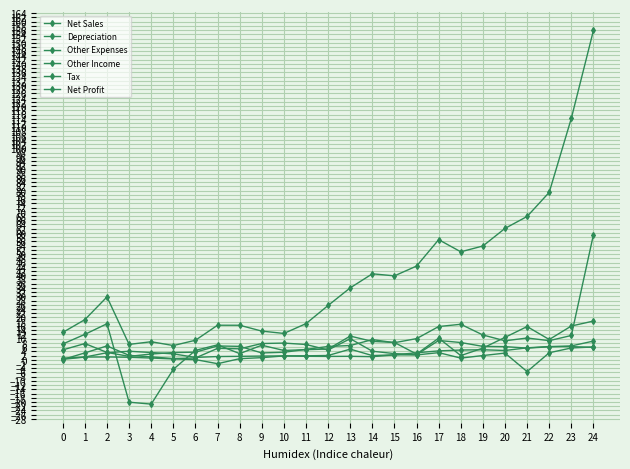

At which category is the sum across all series the highest?

24